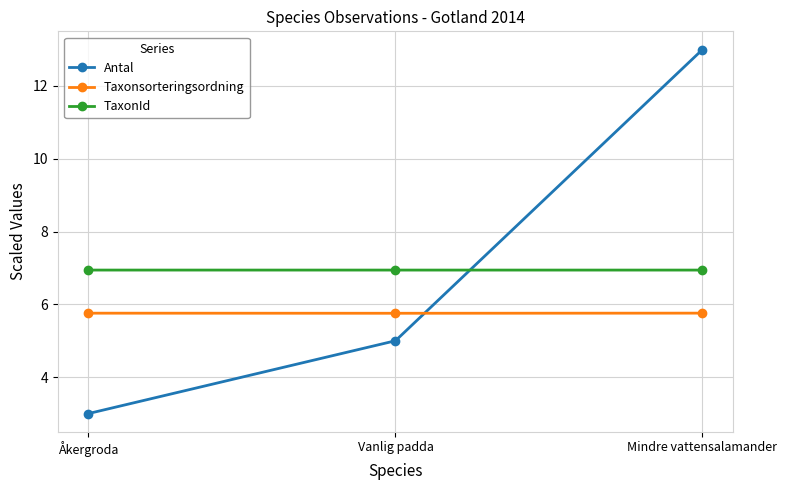

Is the value of Taxonsorteringsordning at Mindre vattensalamander greater than the value of TaxonId at Mindre vattensalamander?

No